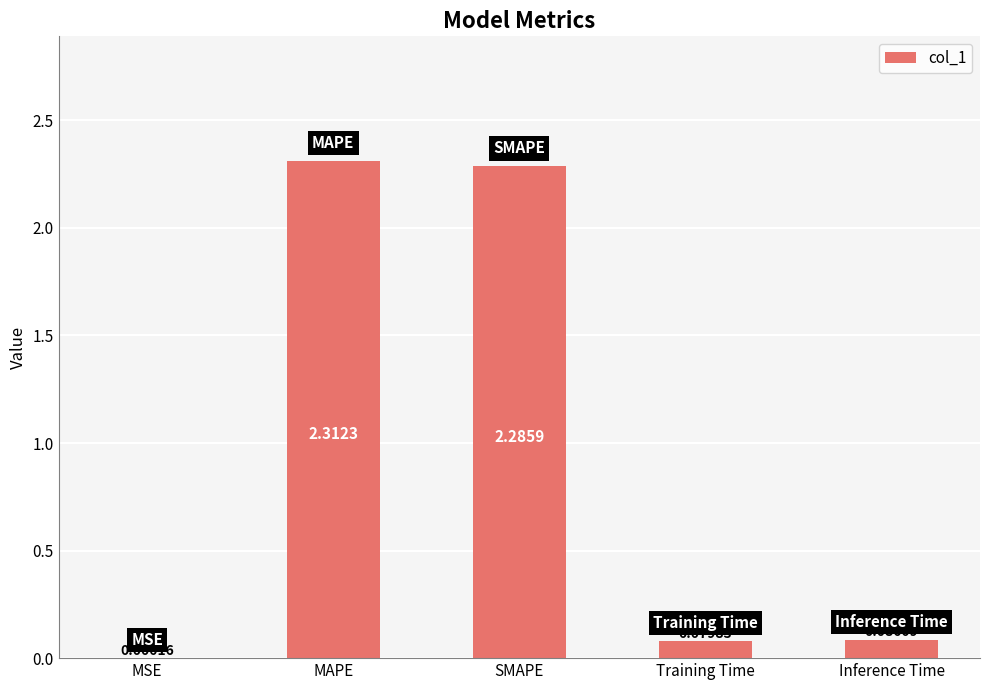

Where is the data nearest to the value 1?

Inference Time